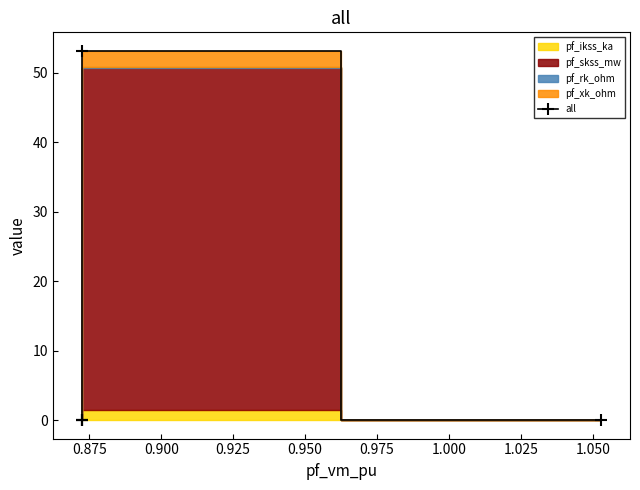

Reading right to left, what are all the values shown in this chart?

0.0	53.2	0.0	0.0	0.0